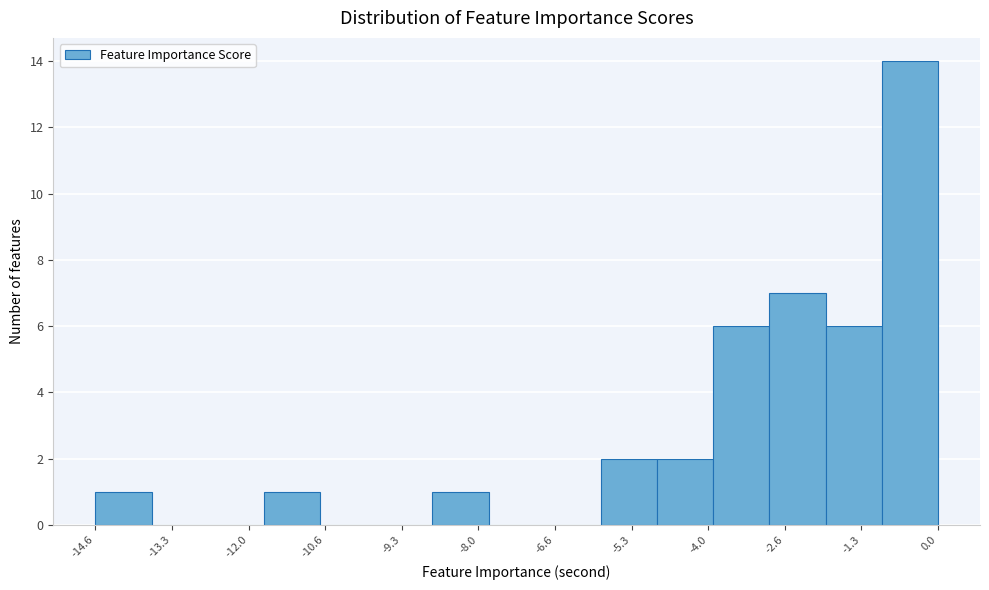

Over which range of the x-axis is the bar tallest?

-1.0 to 0.0